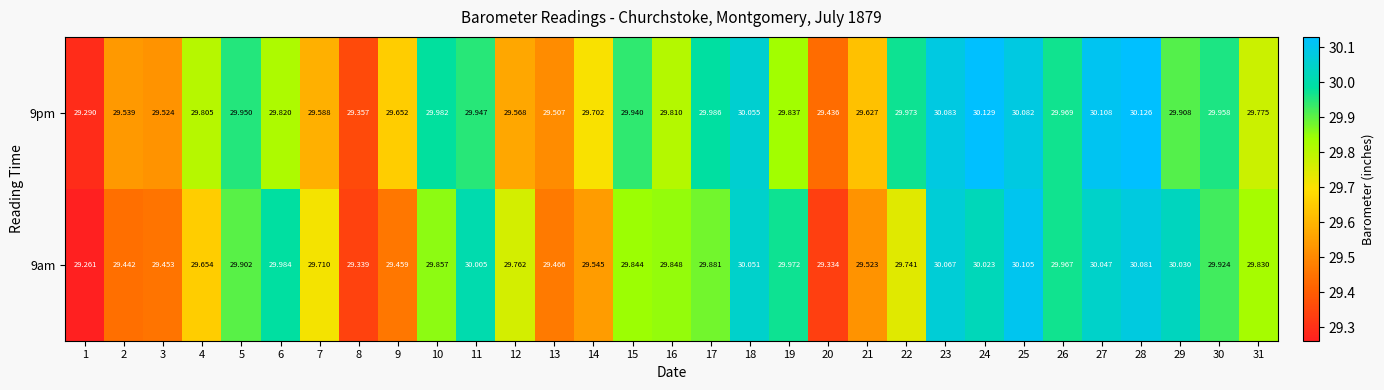

Is the value of 9am at 25 greater than the value of 9pm at 16?

Yes